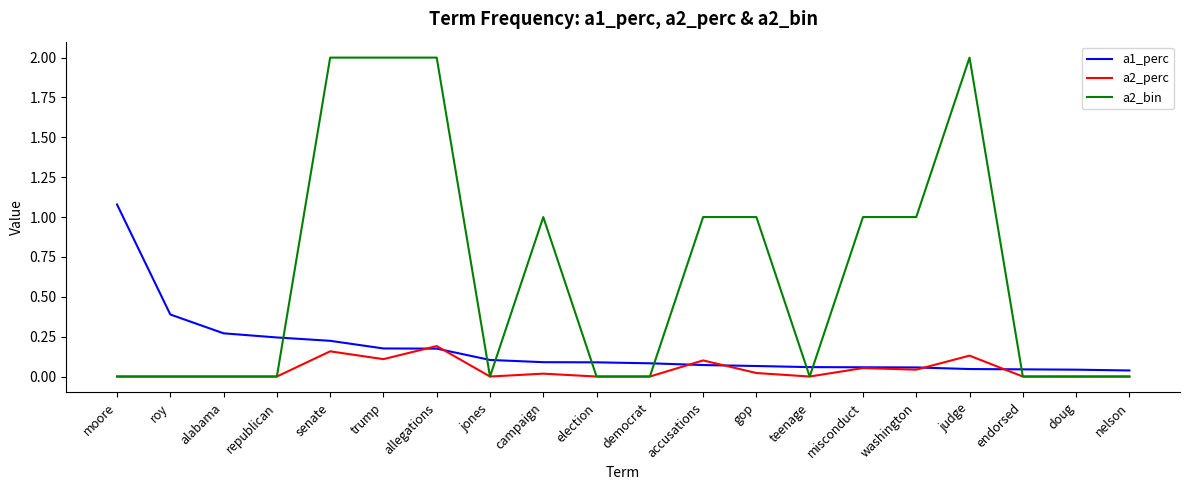

What is the difference between the highest and lowest values at moore?

1.1